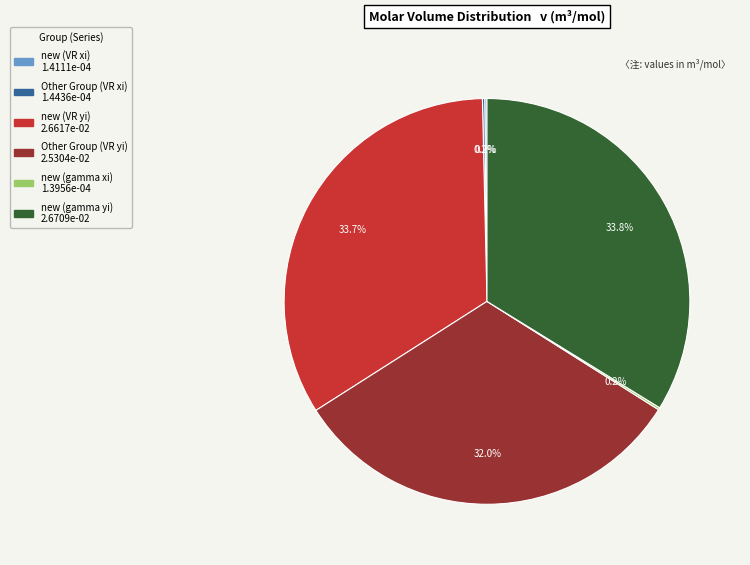

Is there a majority slice in this chart?

No